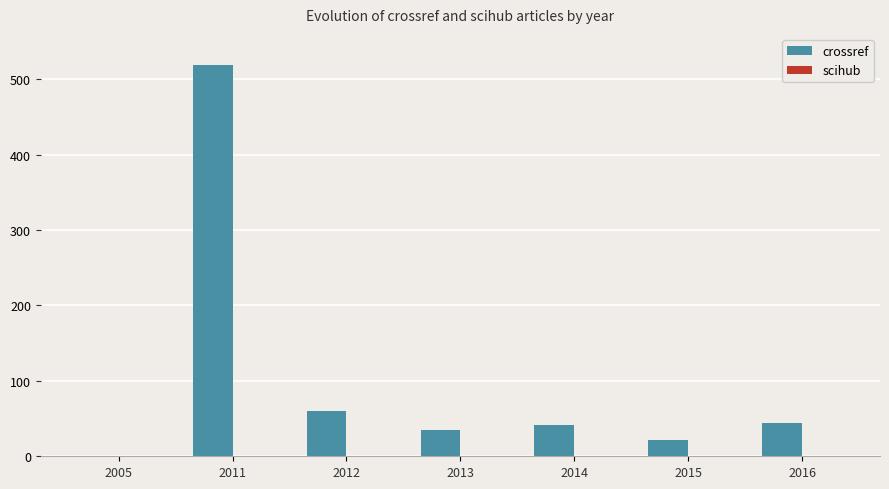

Where is crossref nearest to the value 260?

2012